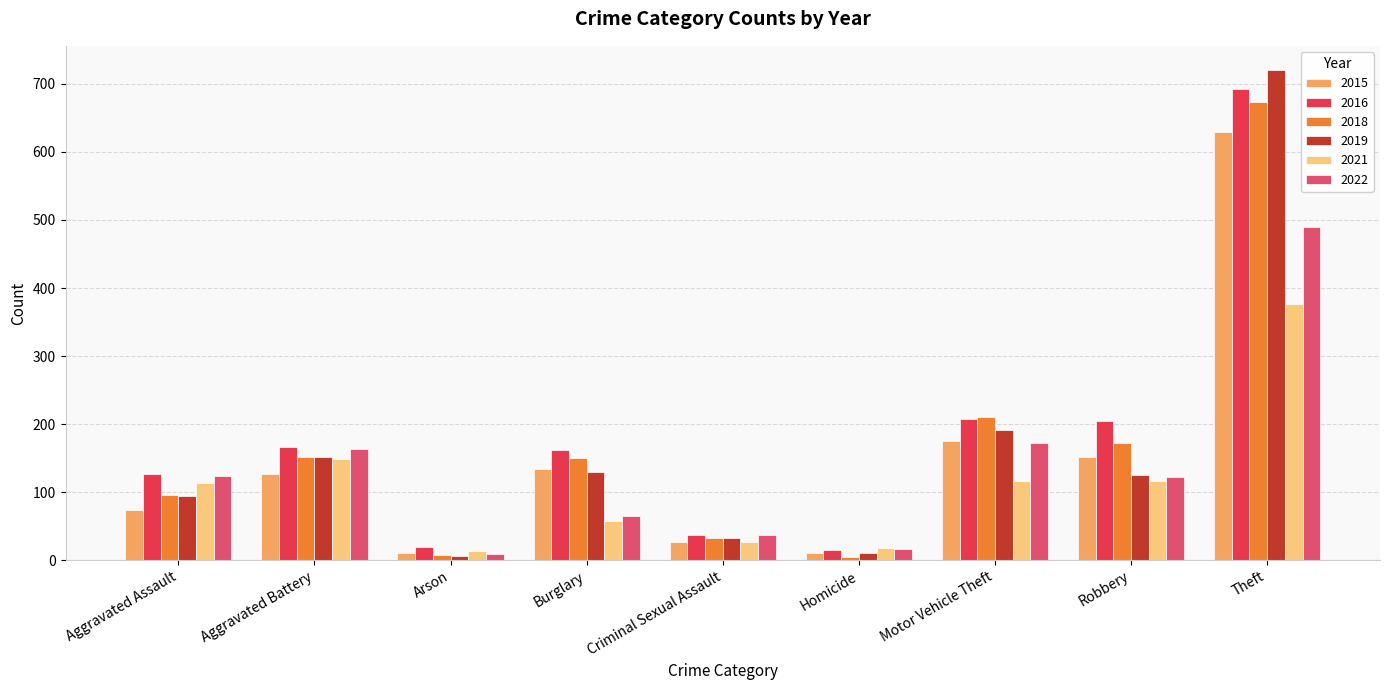

What is the label of the 7th bar from the right?

Arson